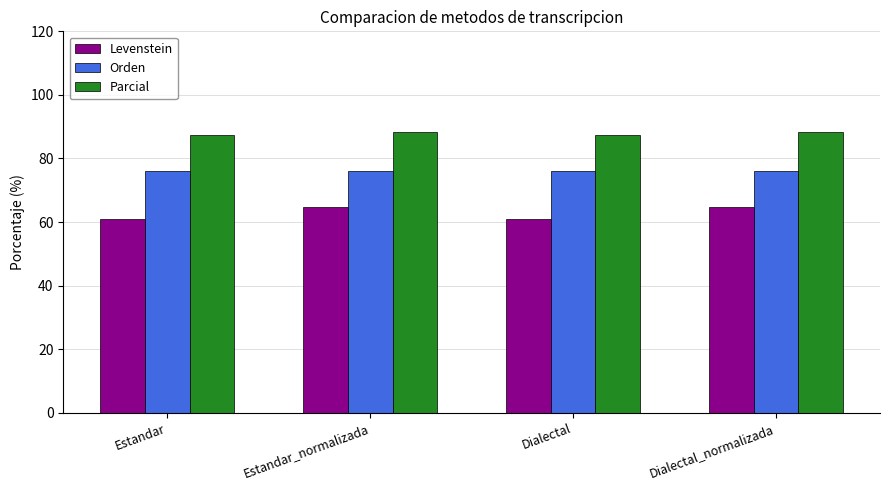

What is the minimum value shown in the chart?

61.0